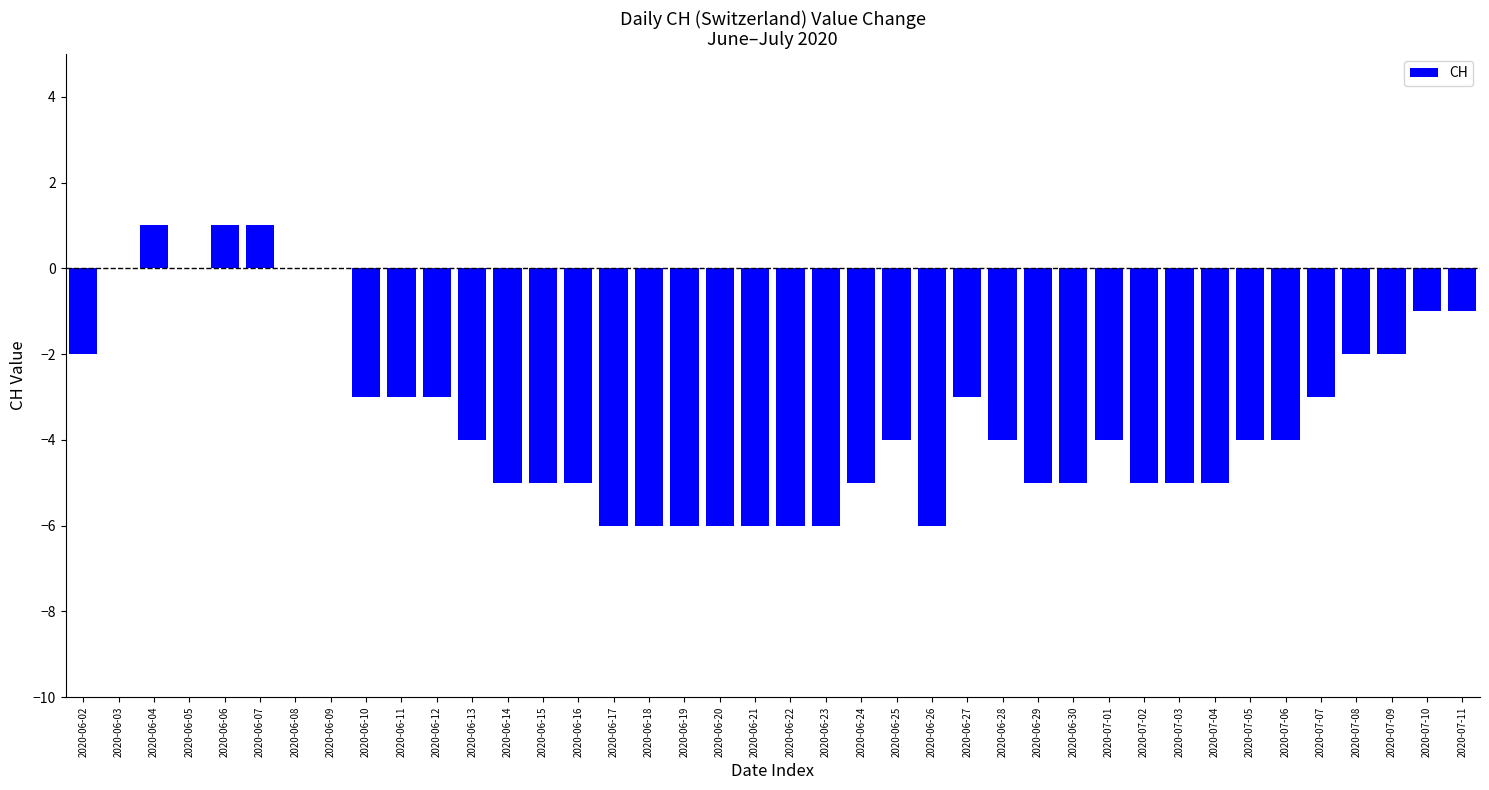

Is it true that the value at 2020-06-02 is -3?

False